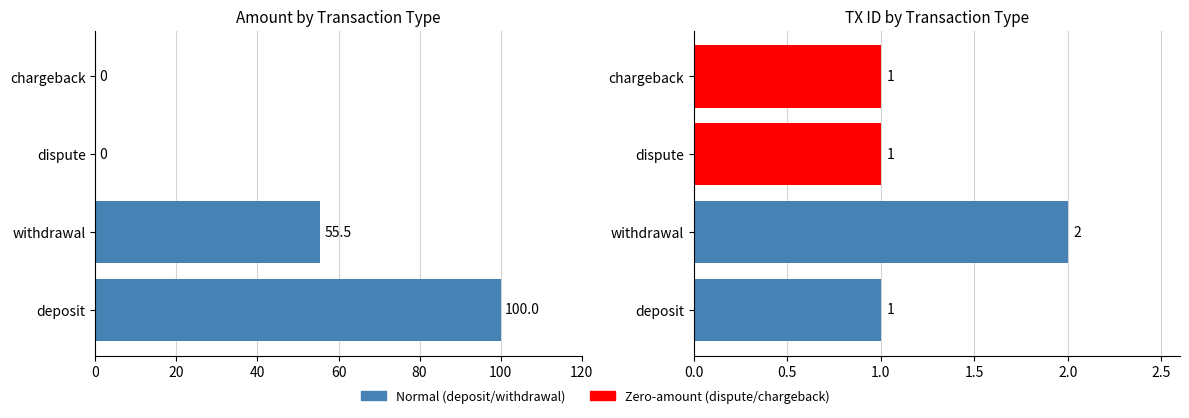

Does the chart contain any negative values?

No